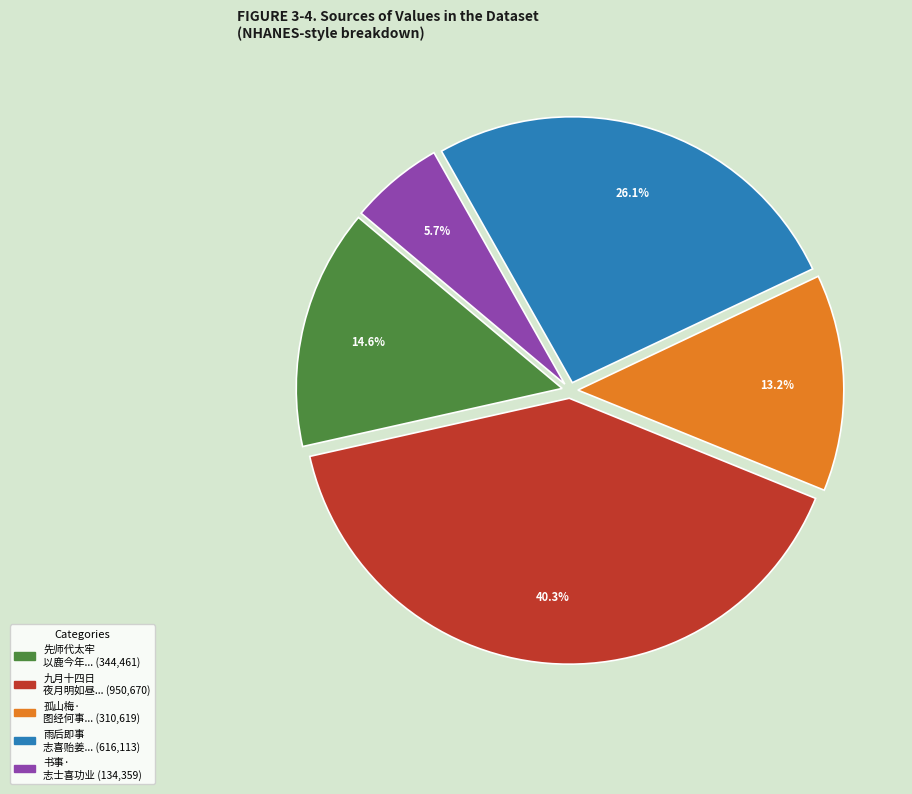

Is there any slice that represents more than half of the pie?

No